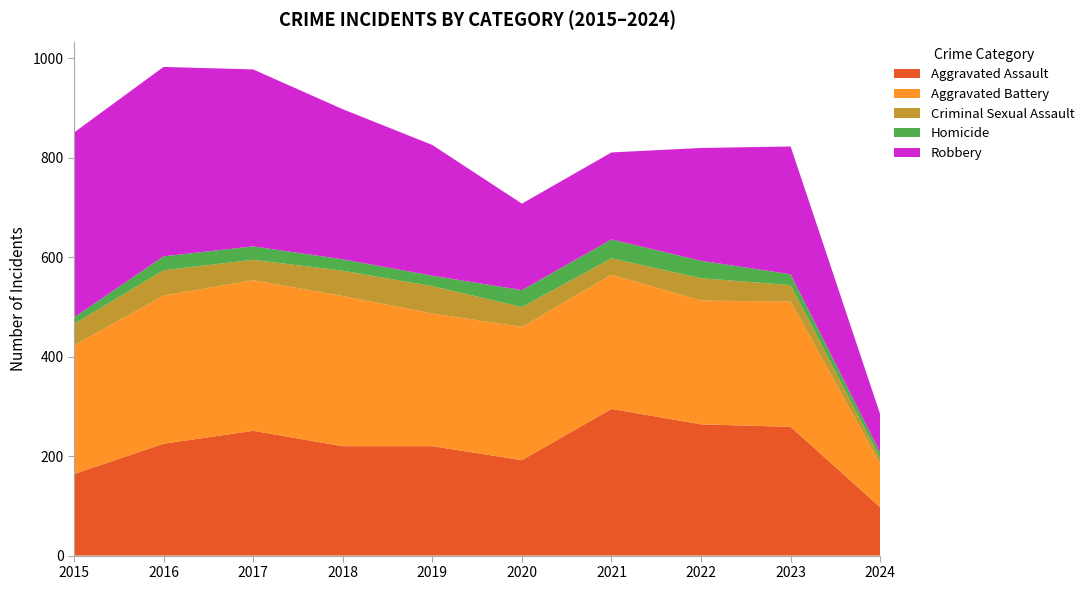

Reading right to left, what are all the values shown in this chart?

Aggravated Assault: 97	259	264	295	192	220	220	251	225	164
Aggravated Battery: 87	252	249	270	268	267	302	303	298	259
Criminal Sexual Assault: 11	33	45	33	40	55	51	41	51	43
Homicide: 12	22	35	38	34	21	23	27	28	13
Robbery: 77	257	227	175	174	263	302	356	381	372